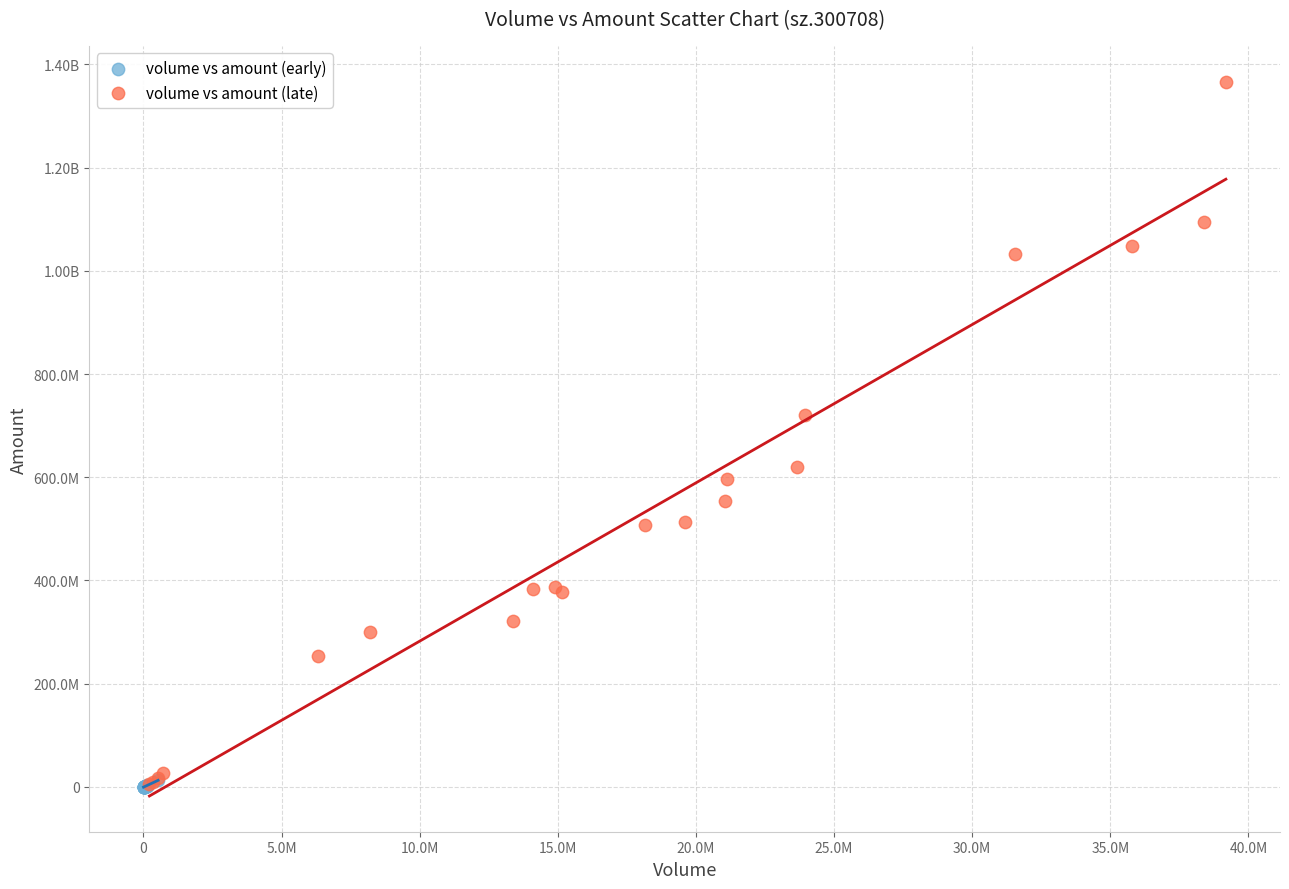

What are all the series names shown in the legend?

volume vs amount (early), volume vs amount (late)